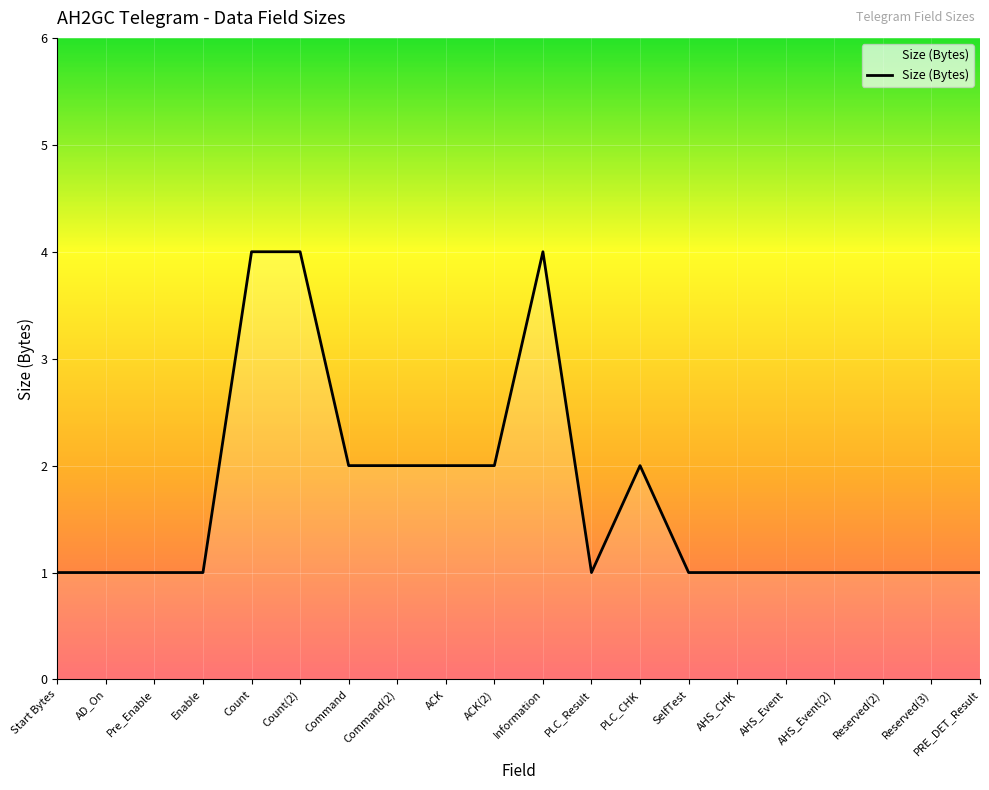

What is the smallest value displayed?

1